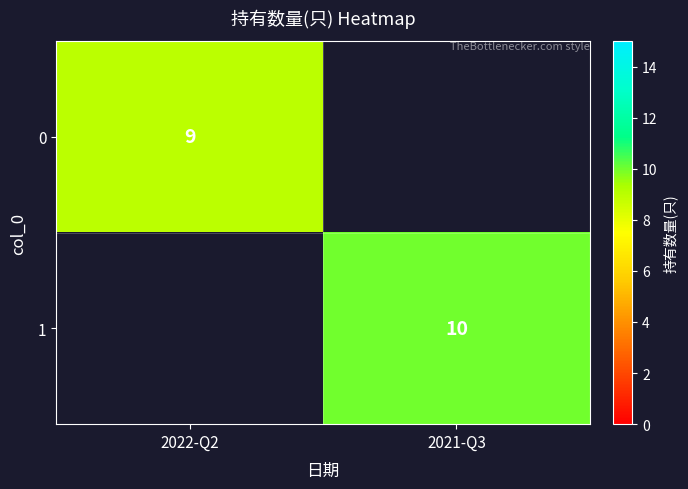

True or false: 1 has a value of 16 at 2021-Q3.

False